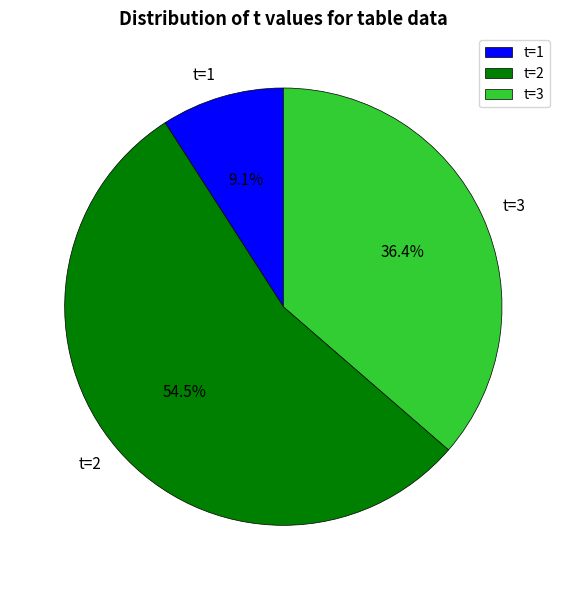

Rank the categories by value from highest to lowest.

t=2, t=3, t=1